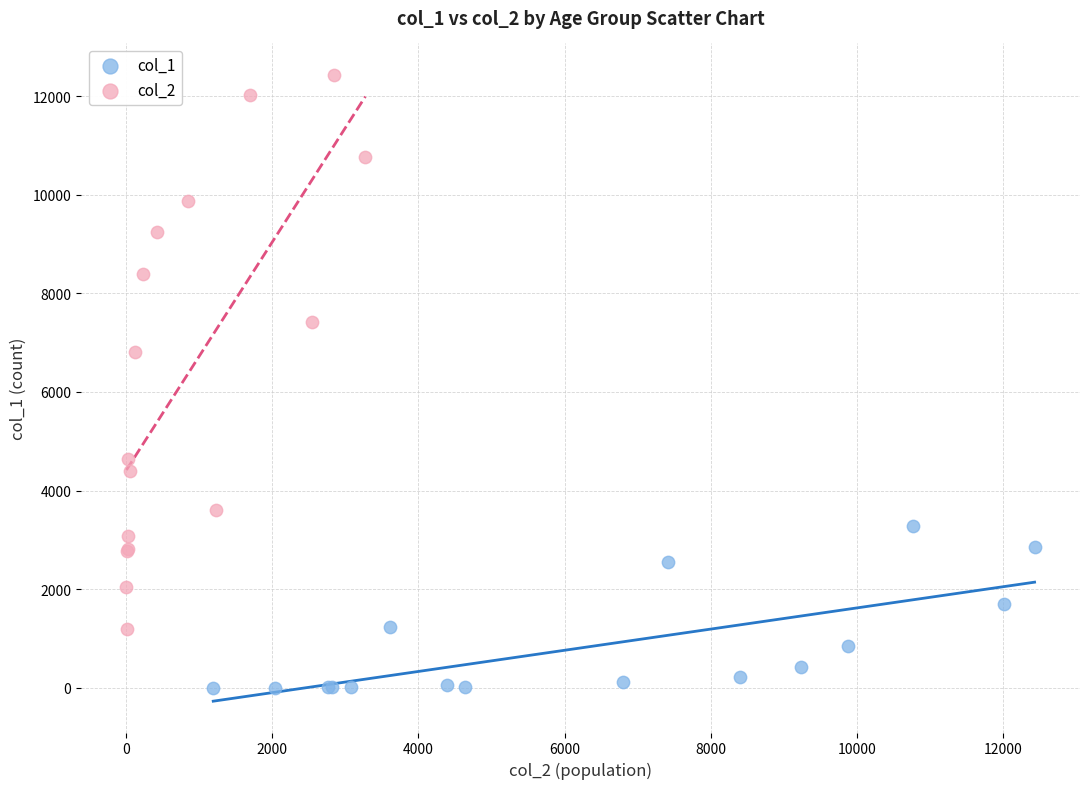

Which series has the widest spread of Y values?

col_2